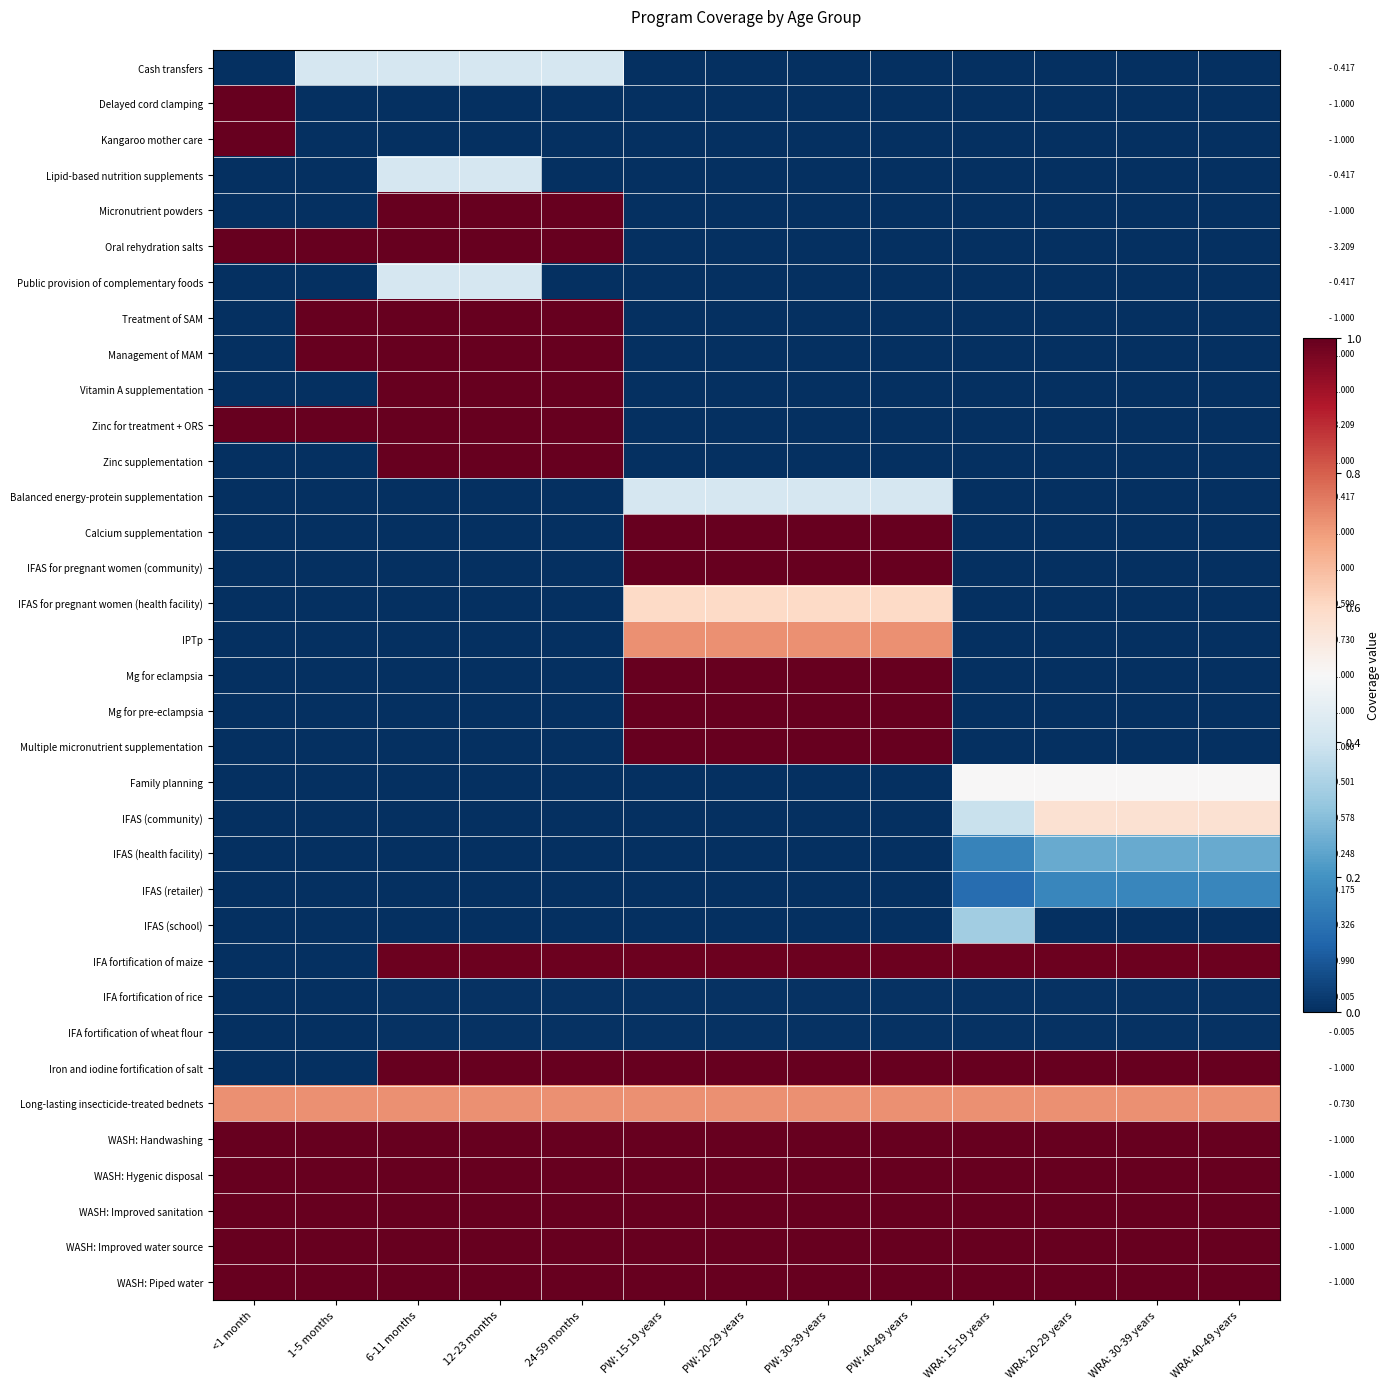

At which category is the sum across all series the highest?

6-11 months